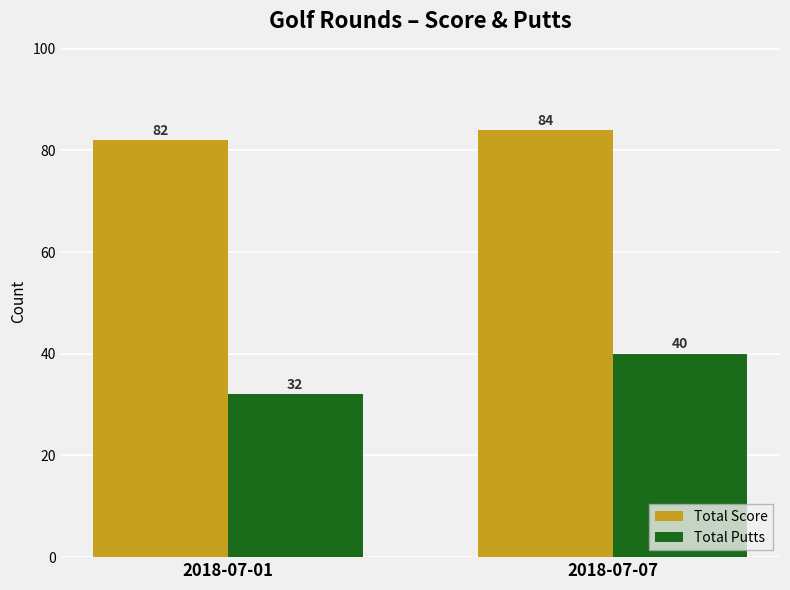

What is the difference between the Total Putts values at 2018-07-07 and 2018-07-01?

8